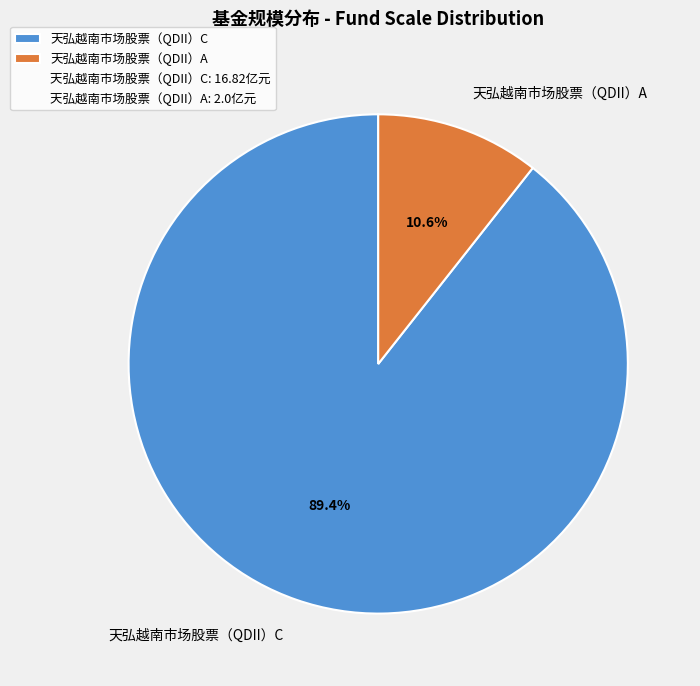

Approximately how many times larger is the value at 天弘越南市场股票（QDII）A compared to 天弘越南市场股票（QDII）C?

0.1